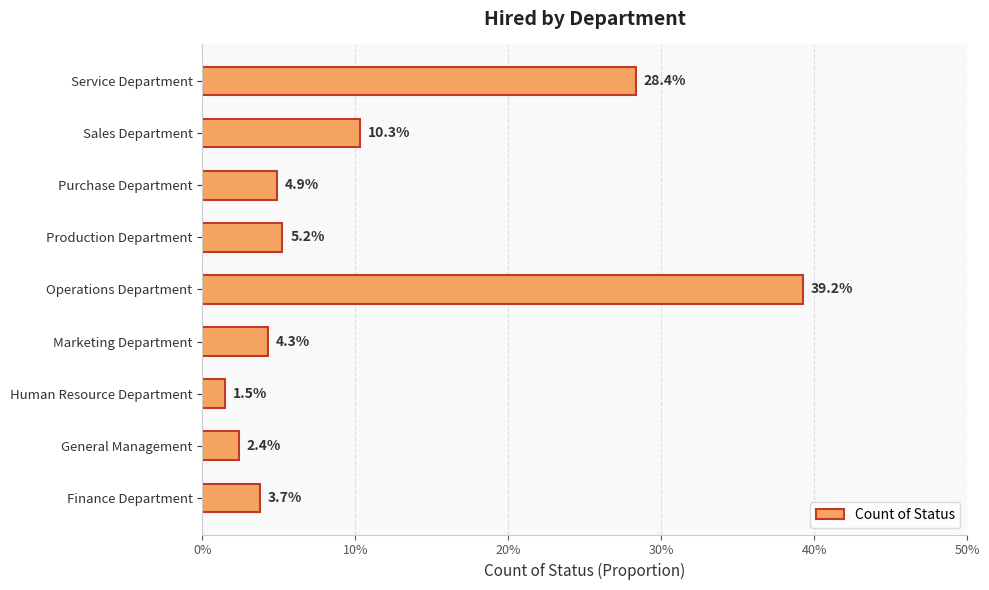

Are the bars horizontal?

Yes